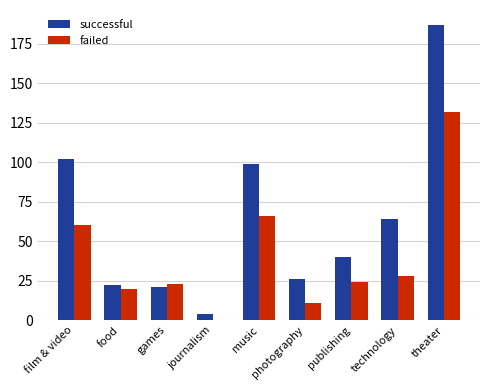

At which label is successful closest to 95?

music